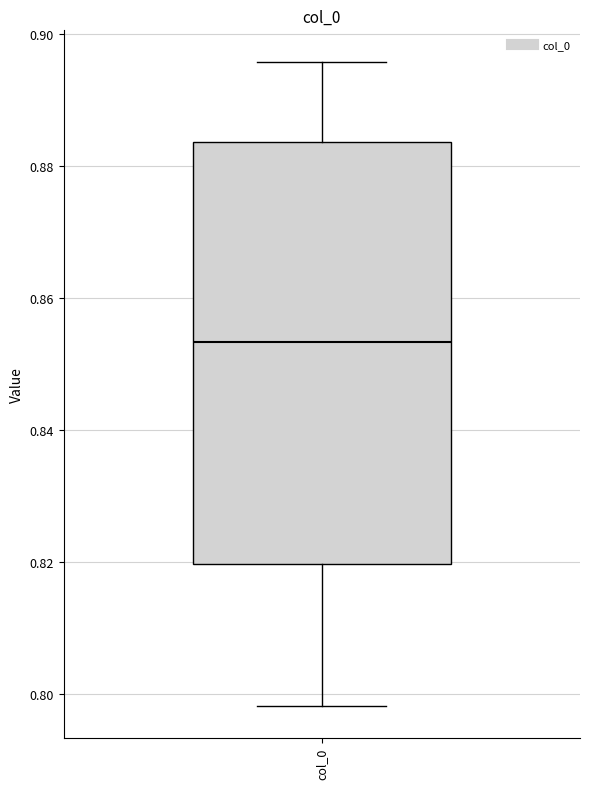

Transcribe this box plot: give where the median line is, the range the box spans, and where the two whiskers end, as read against the y-axis. The values are not printed on the chart, so give them approximately, as read against the axis.

median 0.854, box 0.820 to 0.884, whiskers 0.798 to 0.896